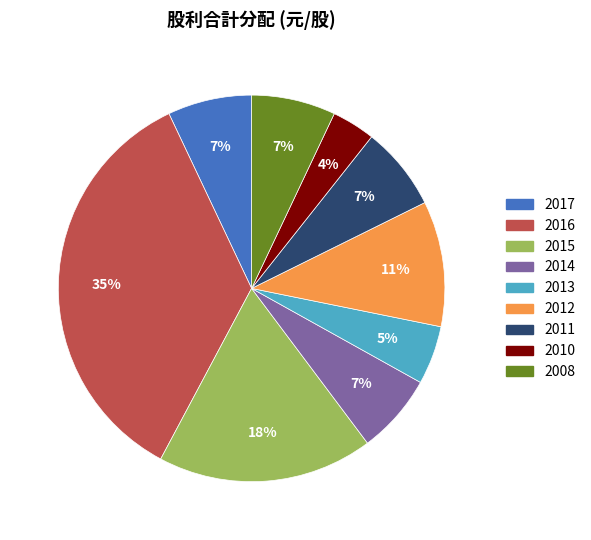

What is the largest slice in the pie chart?

2016